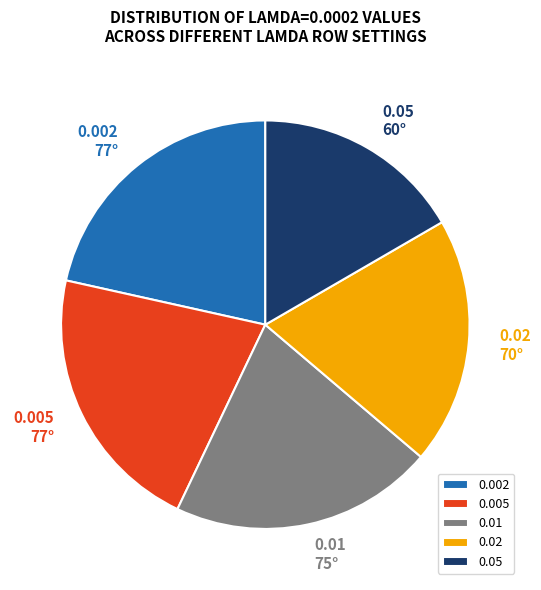

Does any single category account for the majority?

No